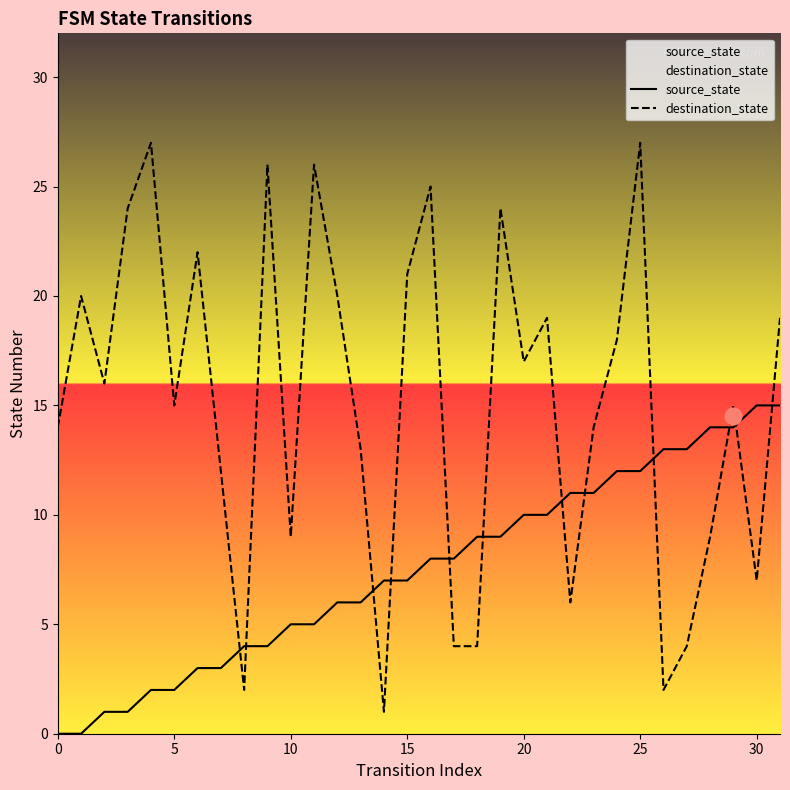

Reading right to left, extract all data points from this chart.

source_state: 15	15	14	14	13	13	12	12	11	11	10	10	9	9	8	8	7	7	6	6	5	5	4	4	3	3	2	2	1	1	0	0
destination_state: 19	7	15	9	4	2	27	18	14	6	19	17	24	4	4	25	21	1	13	20	26	9	26	2	12	22	15	27	24	16	20	14